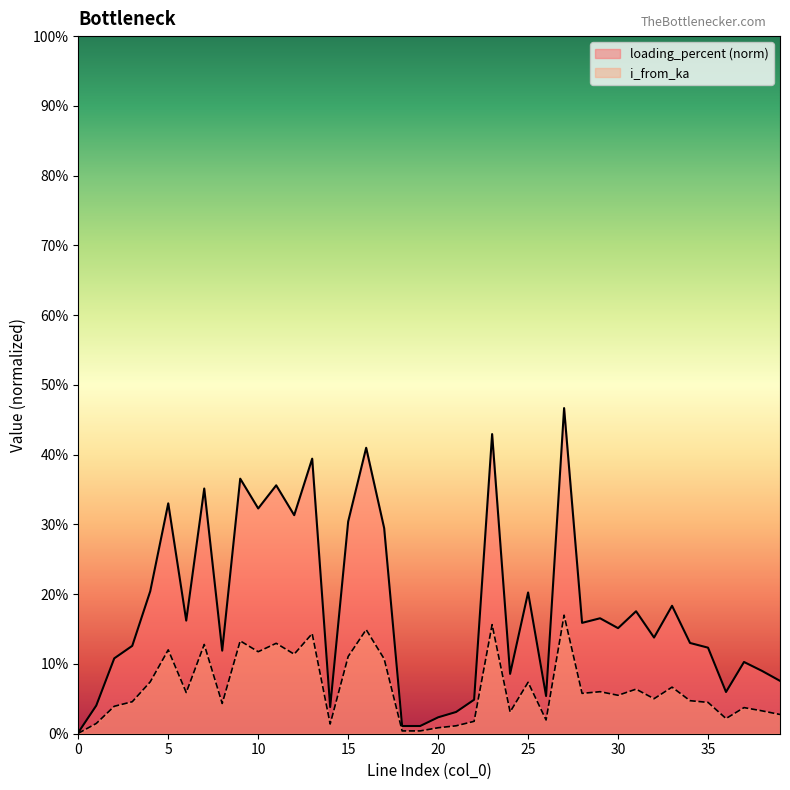

Reading right to left, transcribe all the data shown in this chart.

i_from_ka: 0.0	0.0	0.0	0.0	0.0	0.0	0.1	0.1	0.1	0.1	0.1	0.1	0.2	0.0	0.1	0.0	0.2	0.0	0.0	0.0	0.0	0.0	0.1	0.1	0.1	0.0	0.1	0.1	0.1	0.1	0.1	0.0	0.1	0.1	0.1	0.1	0.0	0.0	0.0	0.0
loading_percent: 0.1	0.1	0.1	0.1	0.1	0.1	0.2	0.1	0.2	0.2	0.2	0.2	0.5	0.1	0.2	0.1	0.4	0.0	0.0	0.0	0.0	0.0	0.3	0.4	0.3	0.0	0.4	0.3	0.4	0.3	0.4	0.1	0.4	0.2	0.3	0.2	0.1	0.1	0.0	0.0